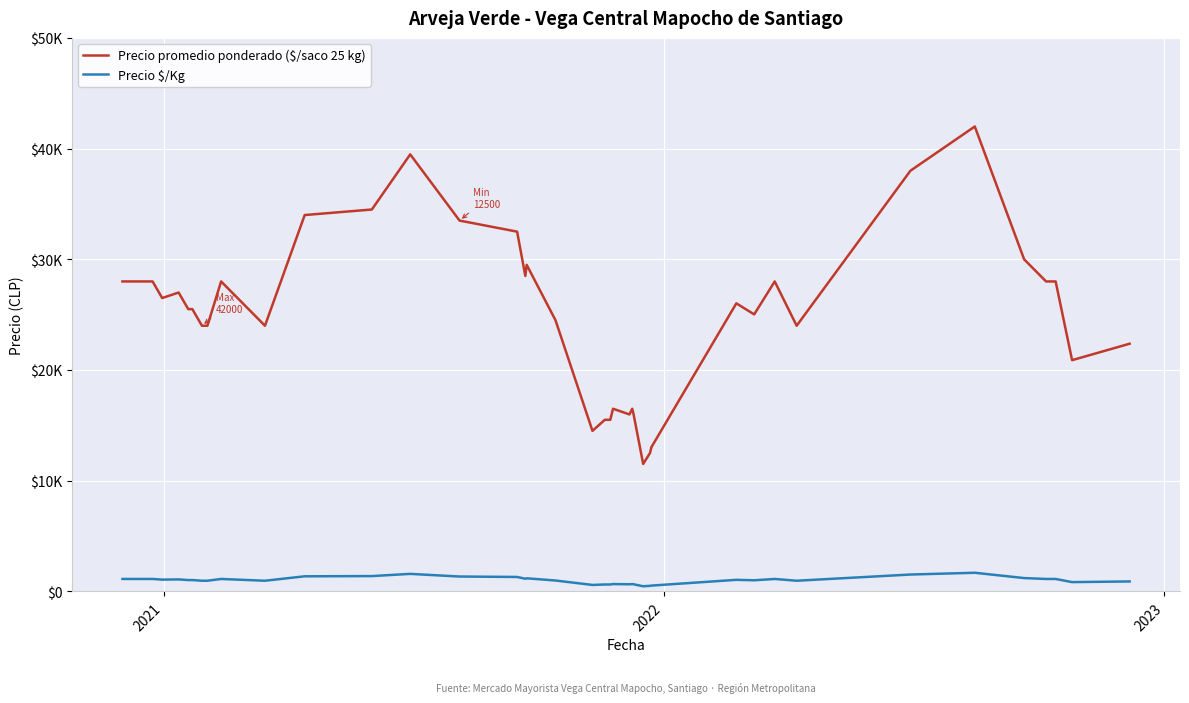

Is this an area chart (filled region under the line)?

No